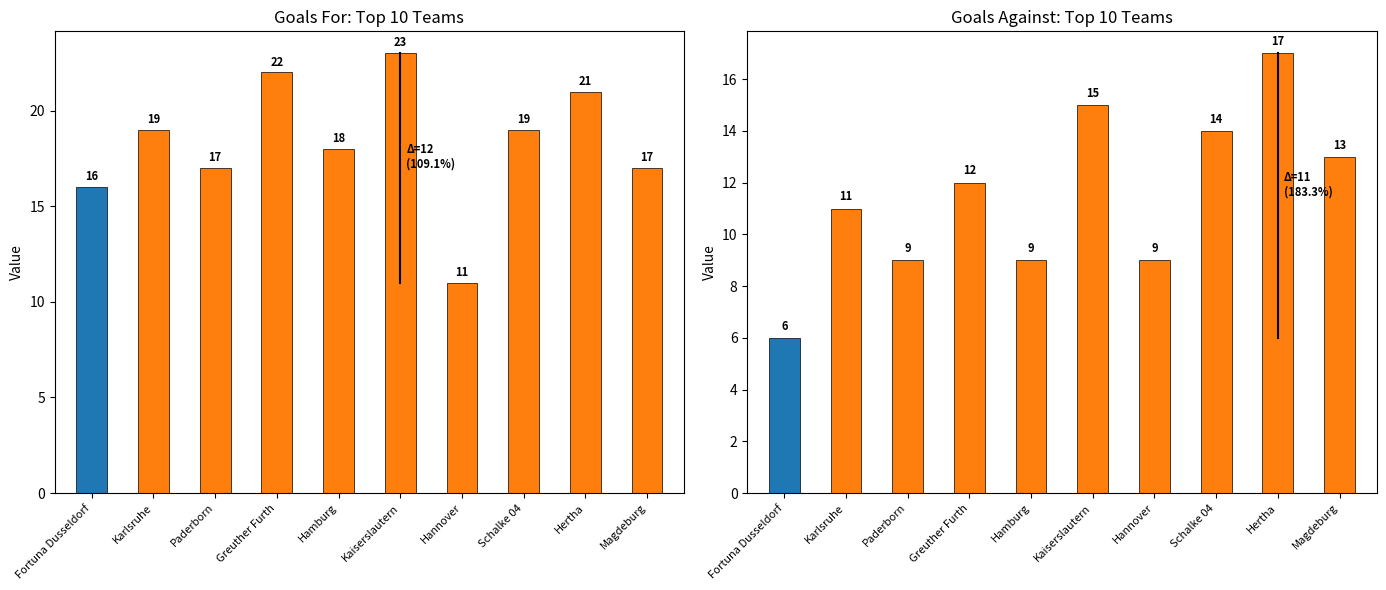

Does the chart contain any negative values?

No